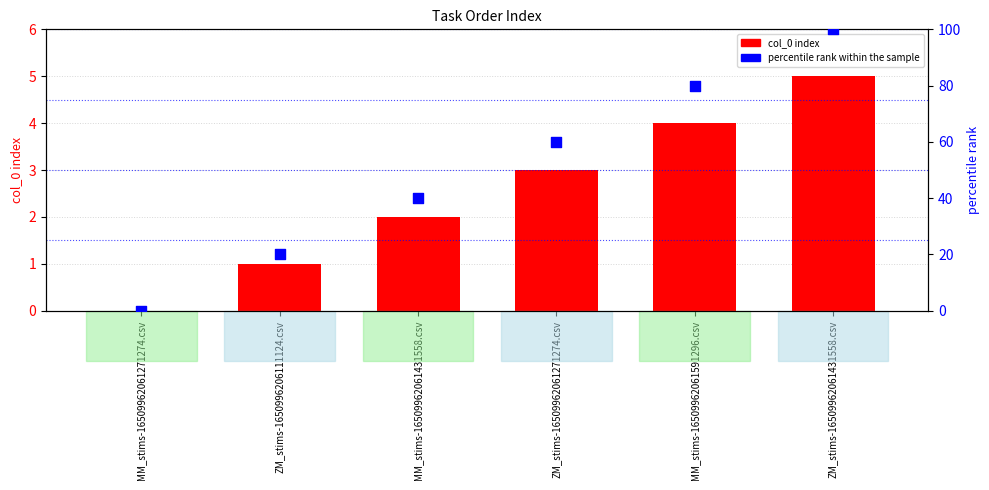

Which series contains the highest Y value?

percentile rank within the sample